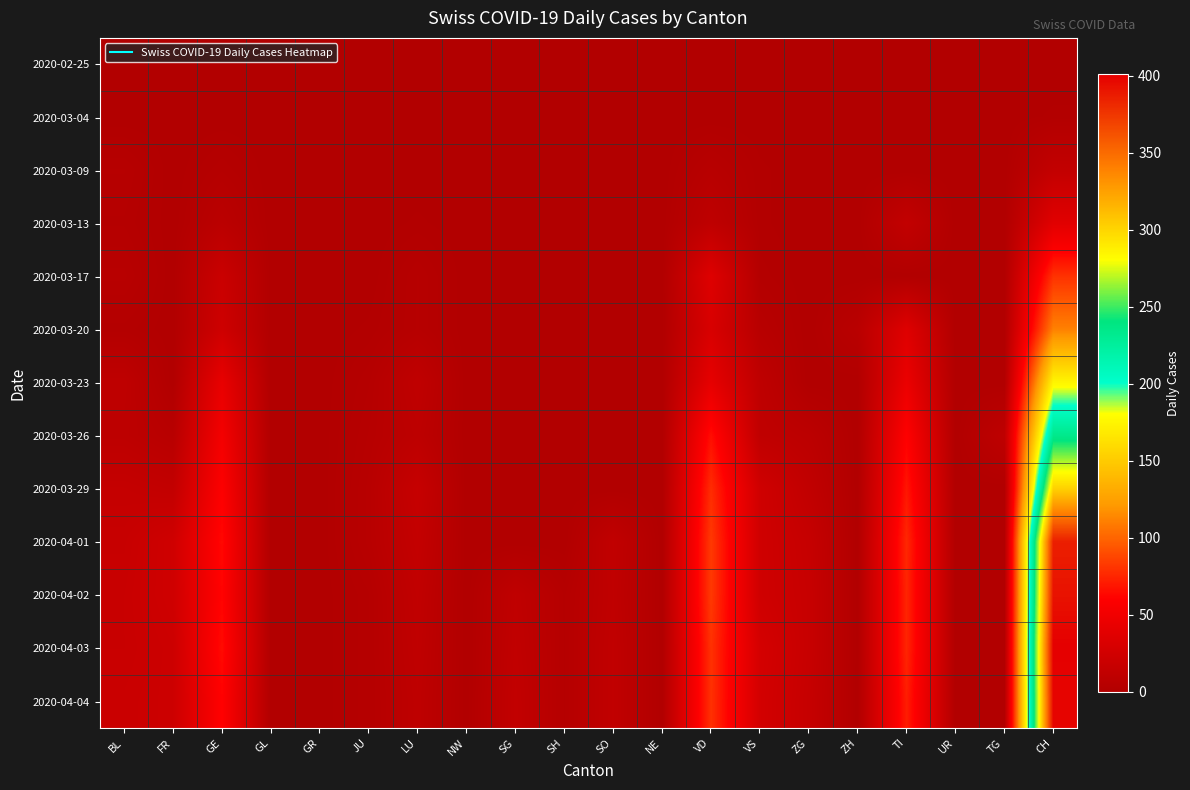

What is the total value across all series at JU?

27